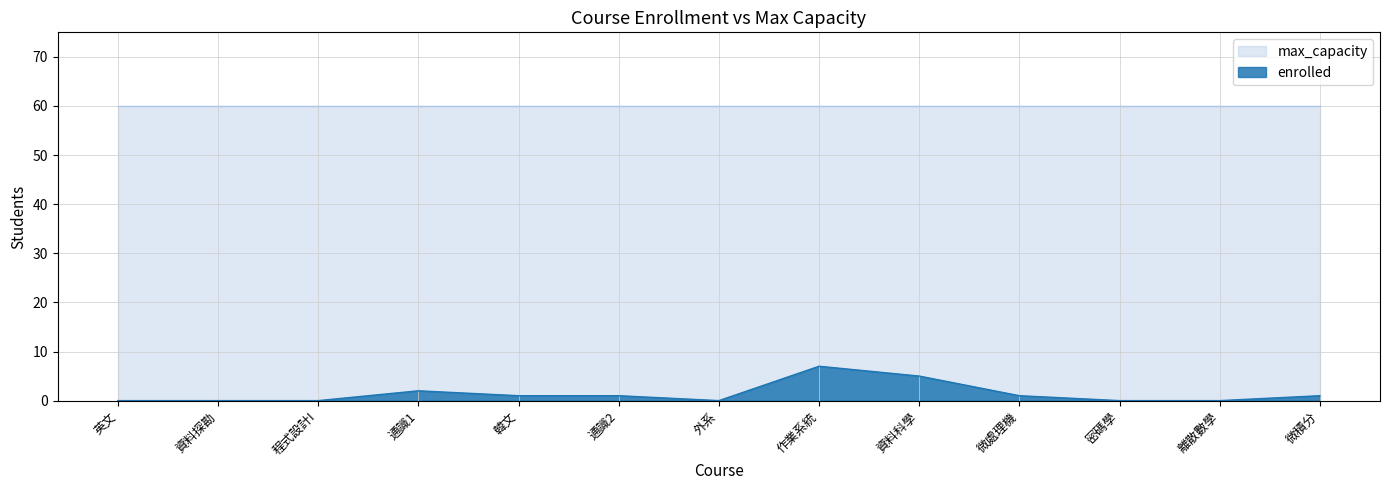

What is the difference between the second highest and second lowest values?

5